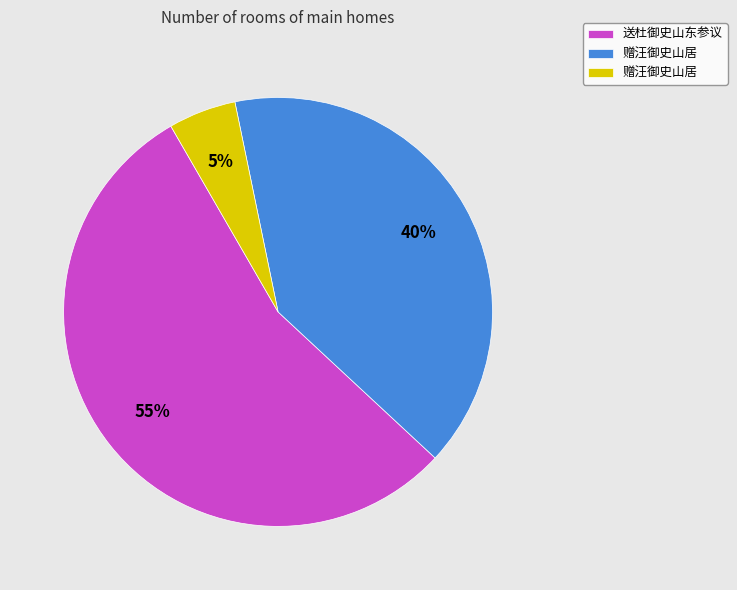

To the nearest percent, what is the difference between the largest and smallest slice percentages?

50%